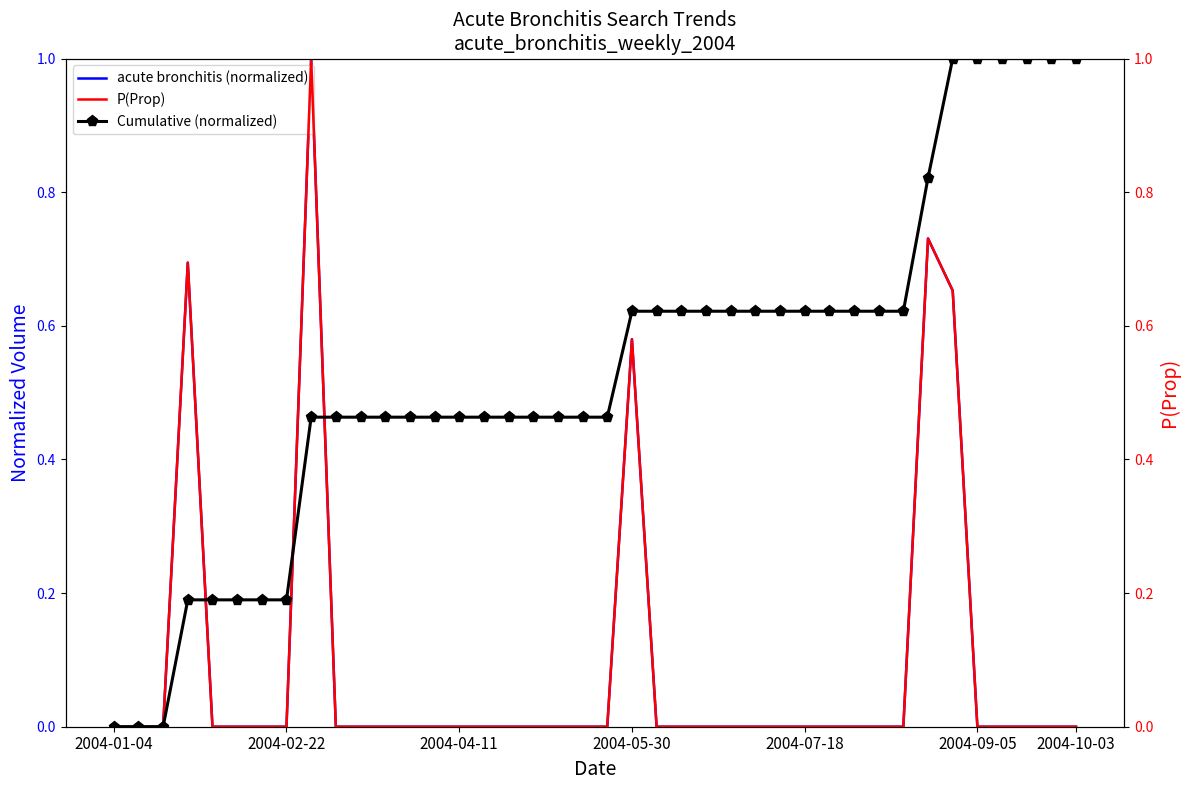

Count the acute bronchitis (normalized) values in the range 0 to 1.

40